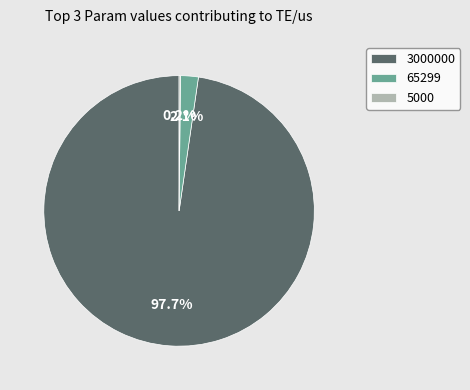

To the nearest percent, what portion does 3000000 represent?

98%